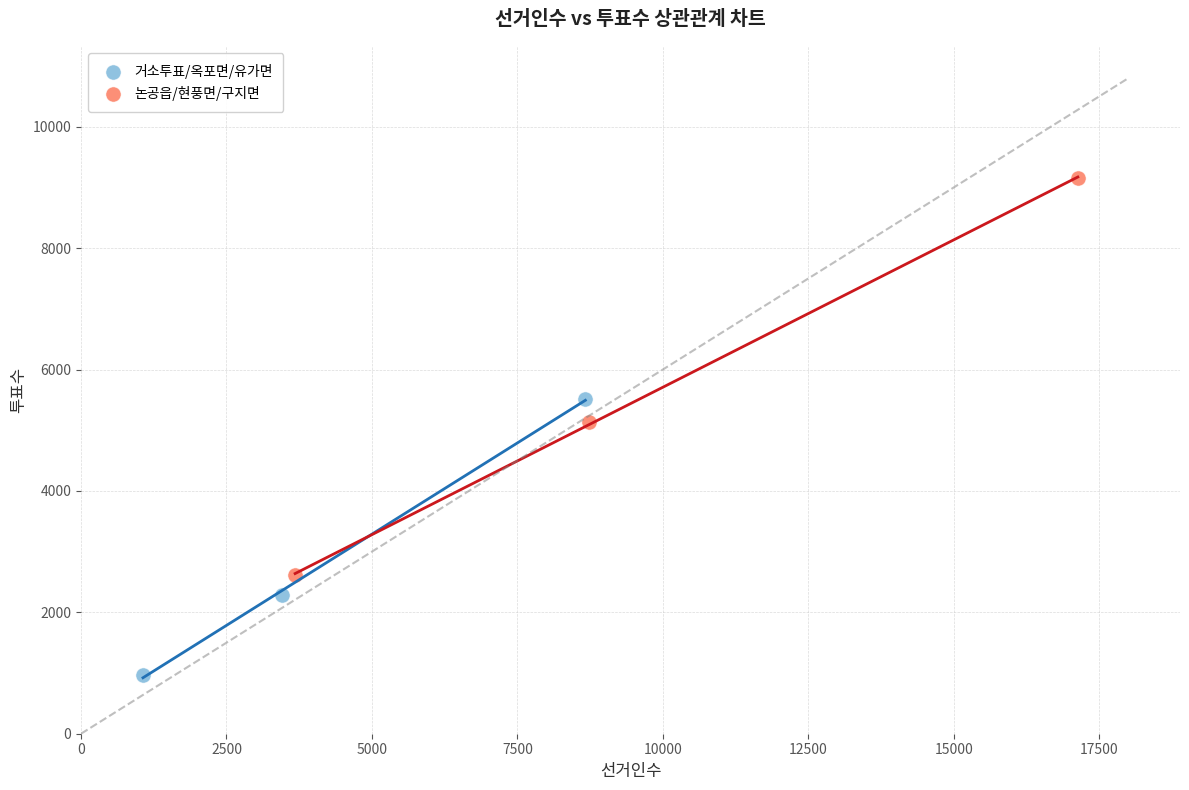

Which series contains the highest Y value?

논공읍/현풍면/구지면